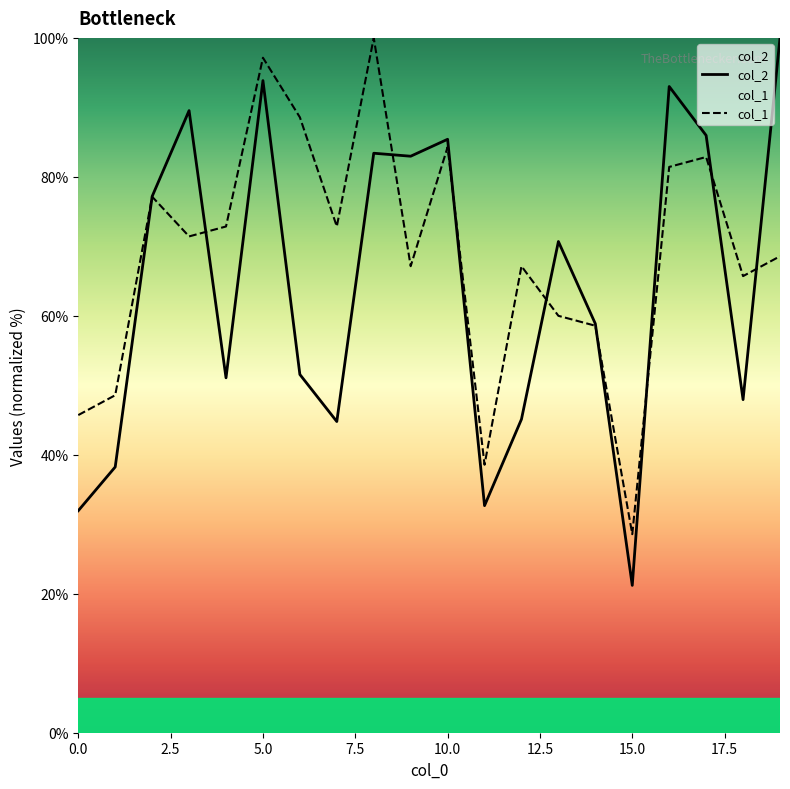

What is the difference between the col_1 values at 11 and 13?

21.4